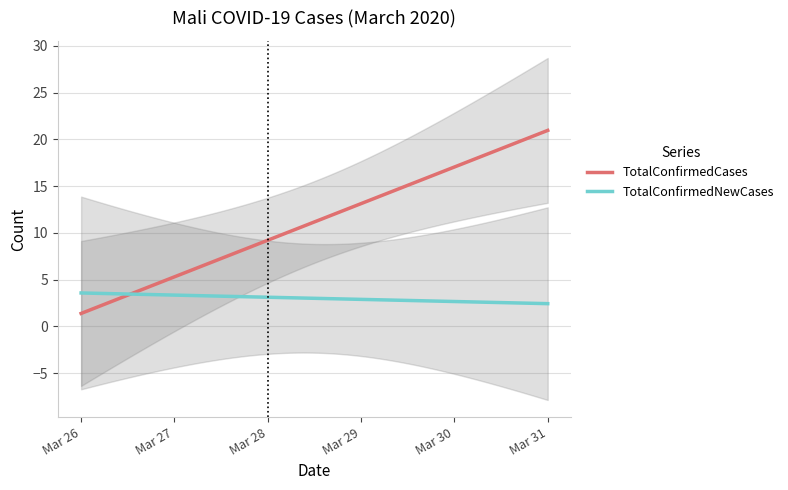

What is the difference between the maximum and second lowest values in the TotalConfirmedCases series?

19.4